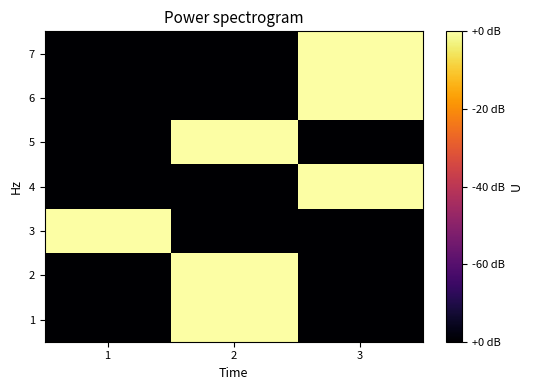

Reading left to right, list all the values displayed in this chart.

1: 1=0	2=1	3=0
2: 1=0	2=1	3=0
3: 1=1	2=0	3=0
4: 1=0	2=0	3=1
5: 1=0	2=1	3=0
6: 1=0	2=0	3=1
7: 1=0	2=0	3=1